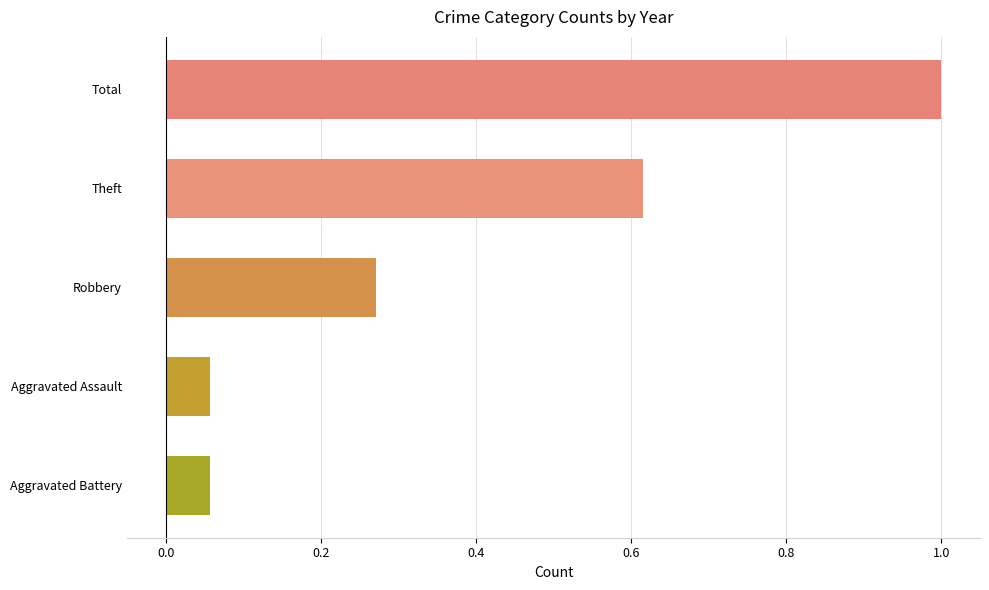

The chart shows a value of 0.4 at Total. True or false?

False